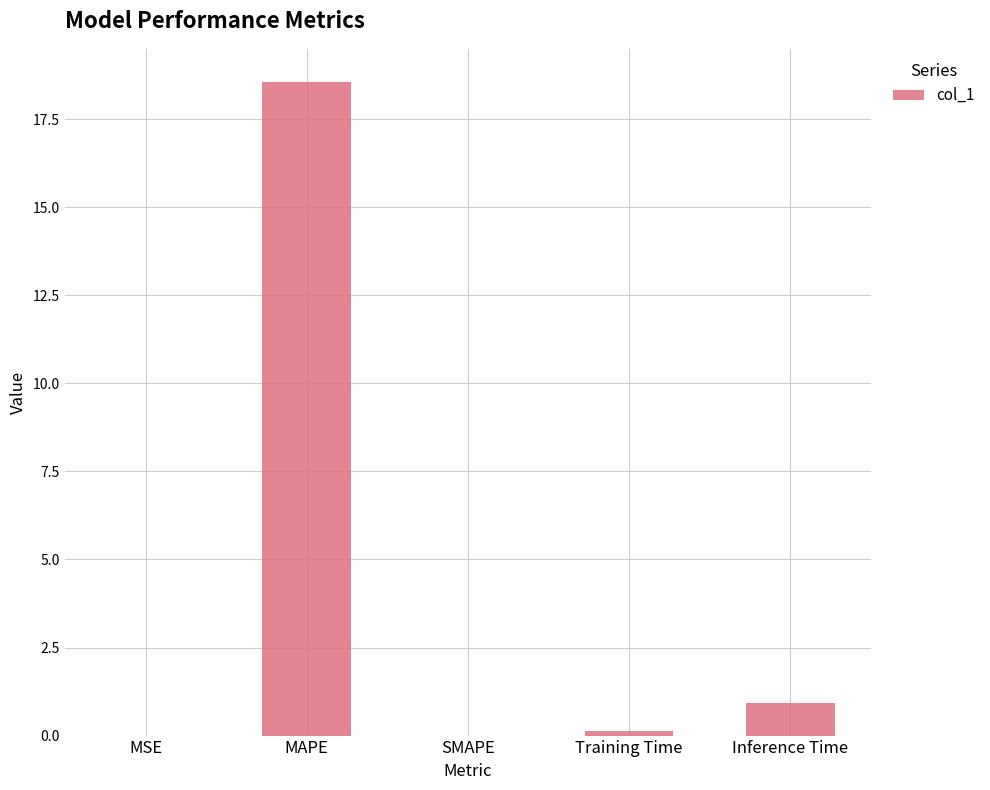

True or false: the data shows 0.0 at MSE.

True